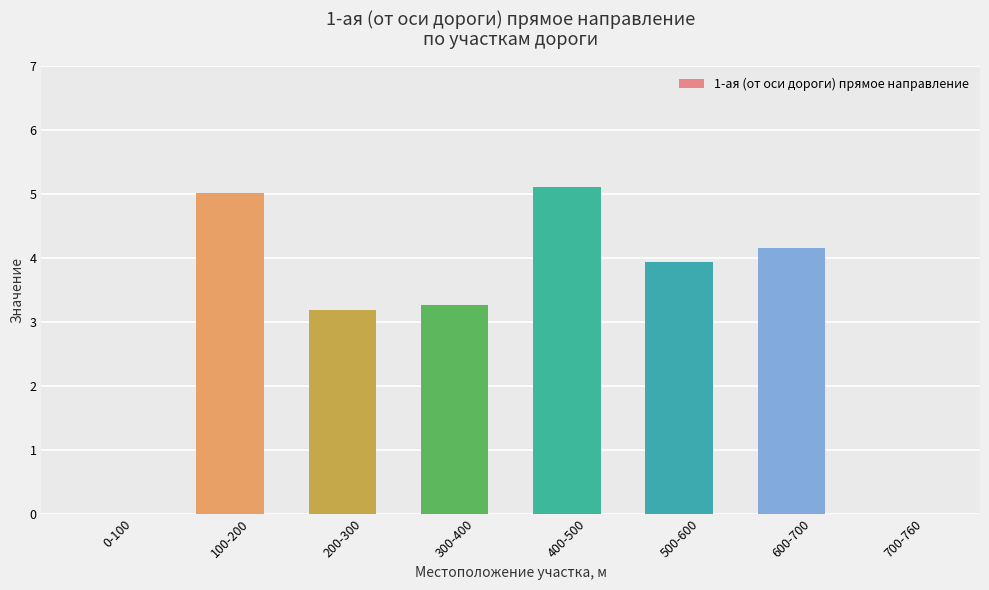

The value at 100-200 is 5.0. True or false?

True